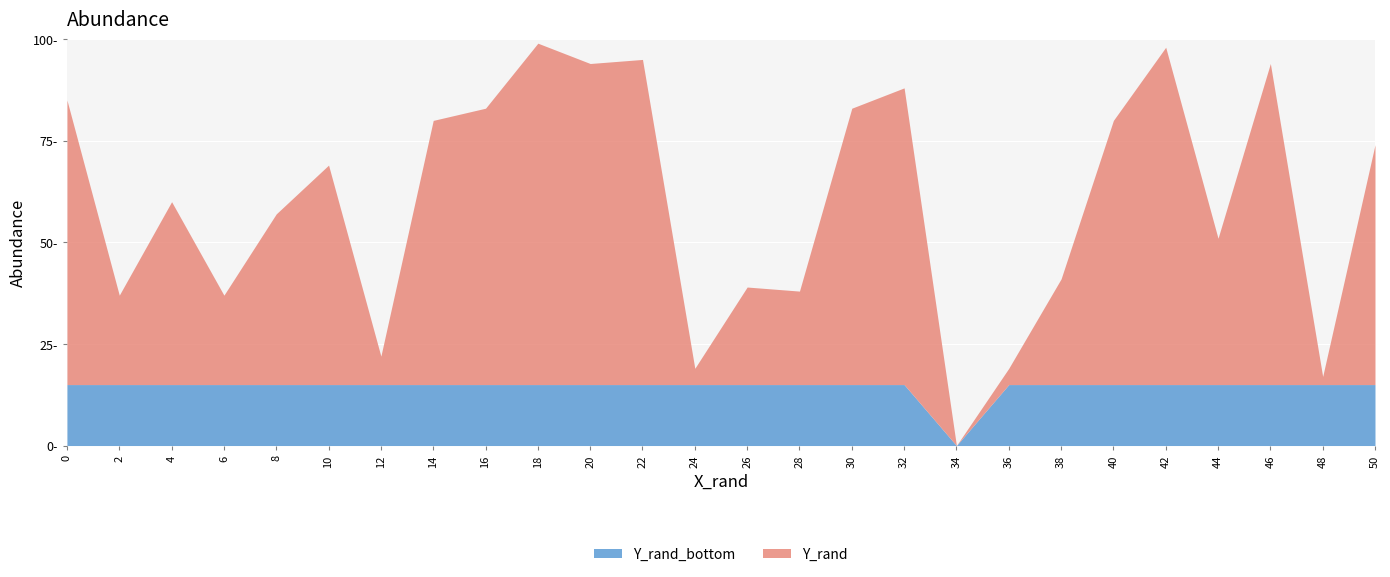

Does the chart display data point markers on the line(s)?

No